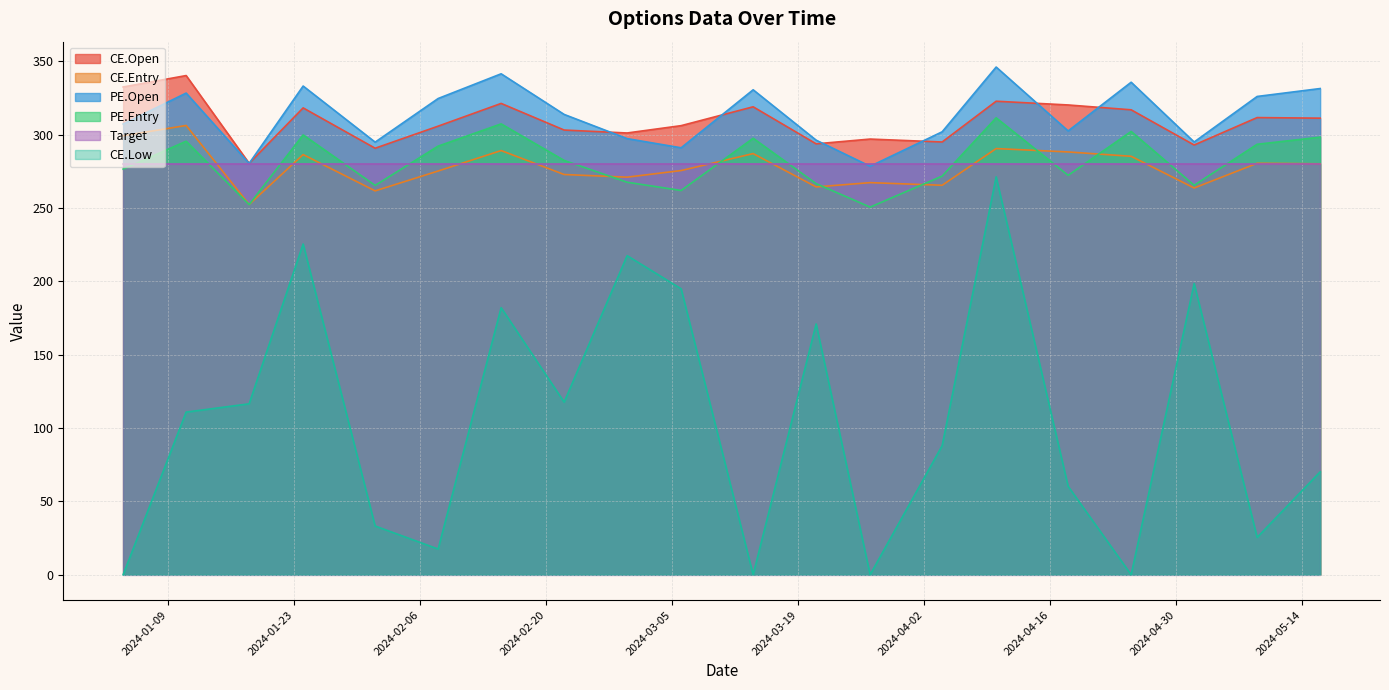

The value of PE.Entry at 2024-03-14 is 297.5. True or false?

True